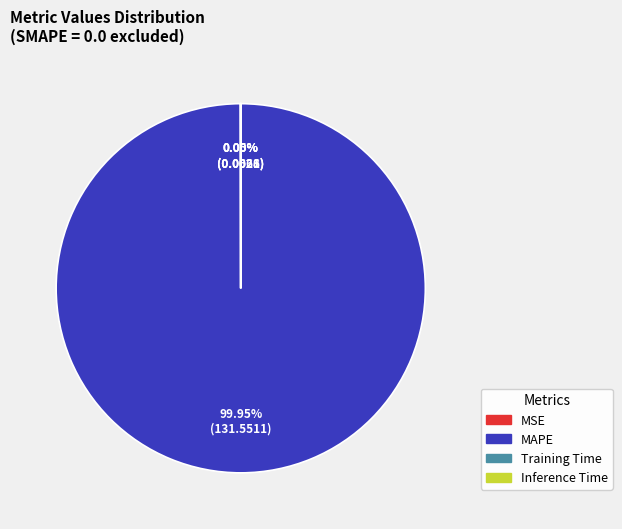

Which category has the biggest portion of the pie?

MAPE